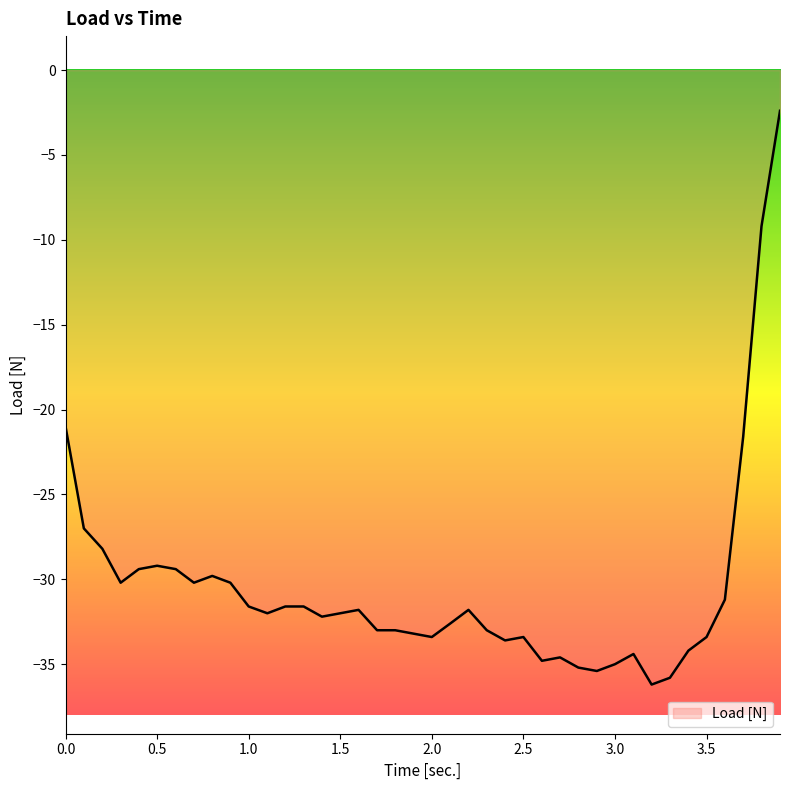

Count the number of categories in the chart.

40